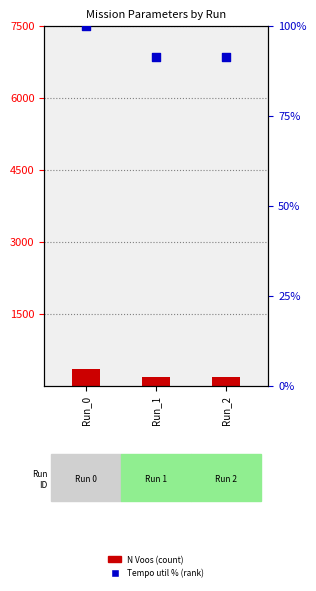

What are all the series names shown in the legend?

N Voos, Tempo util %